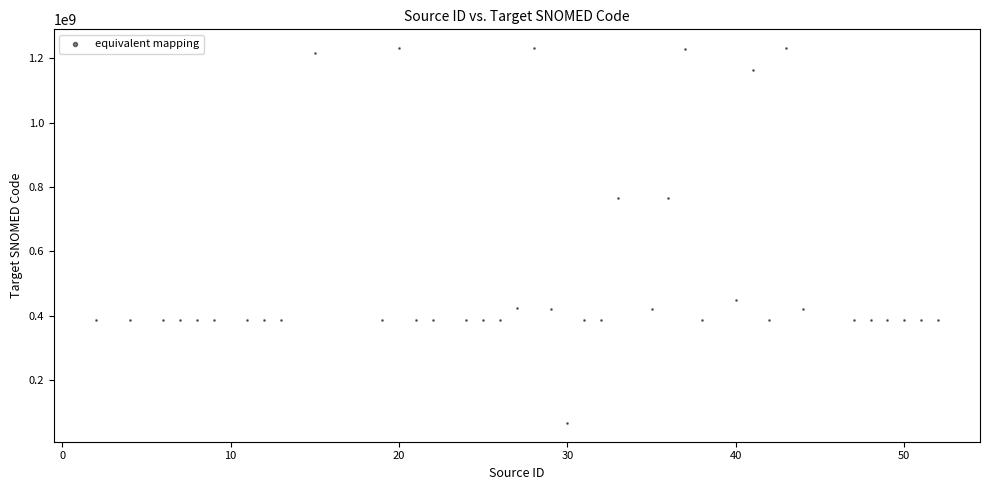

What is the range of Y values (max minus min)?

1165759996